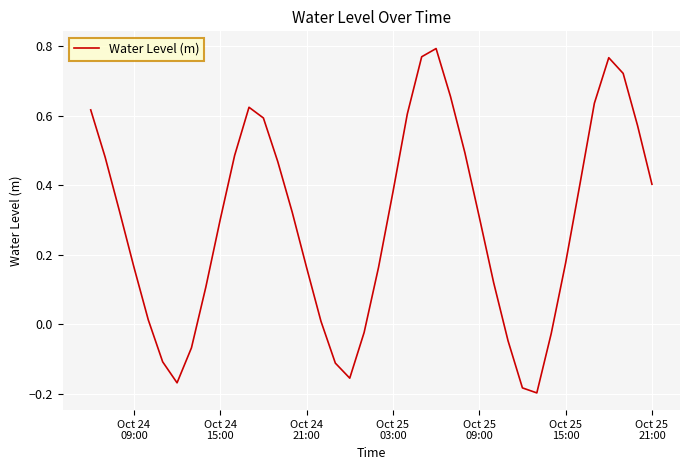

What is the difference between the maximum and minimum values?

1.0